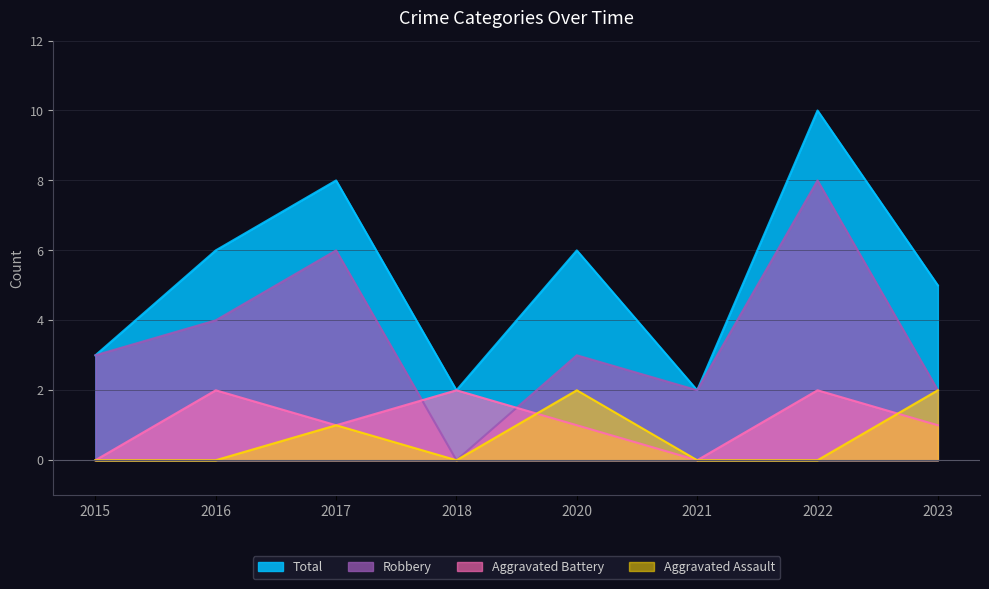

In Robbery, how many points are lower than both neighbors (excluding endpoints)?

2